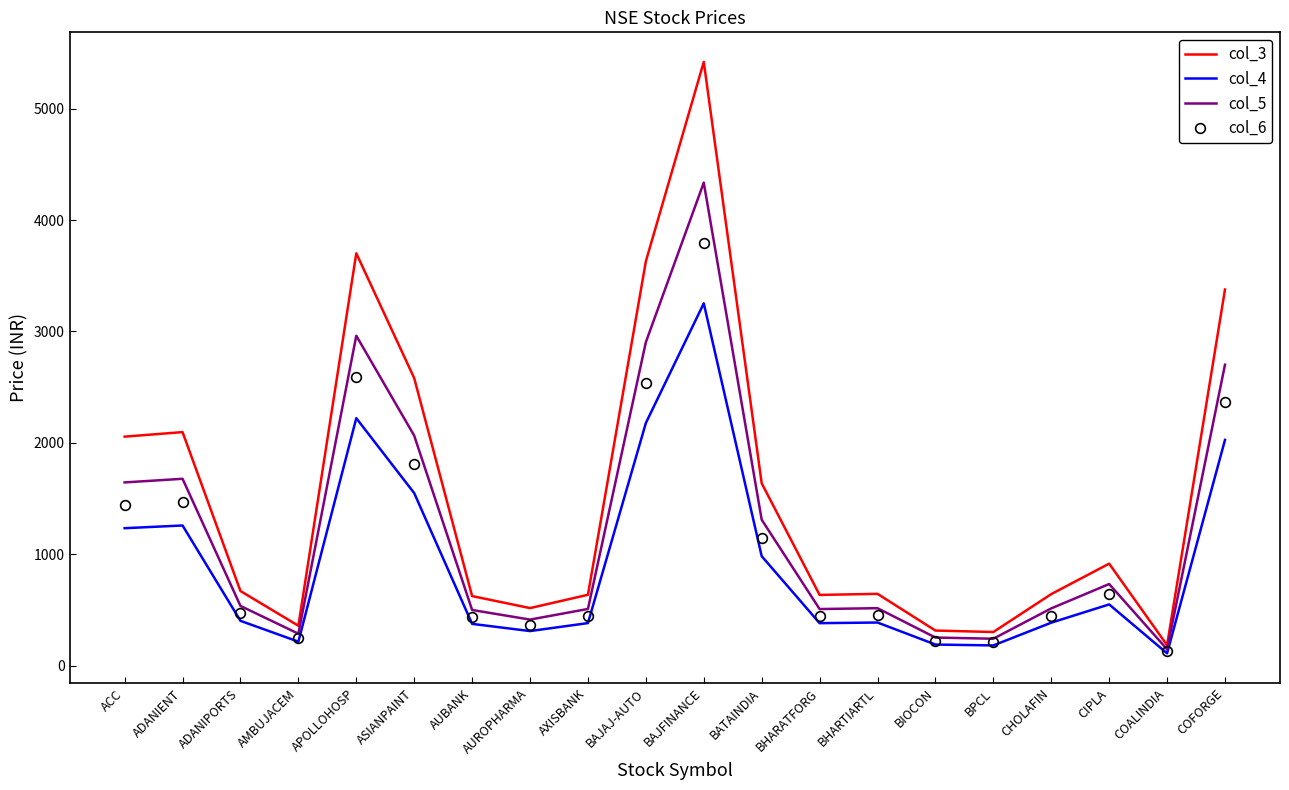

At which category does the chart reach its minimum across all series?

COALINDIA